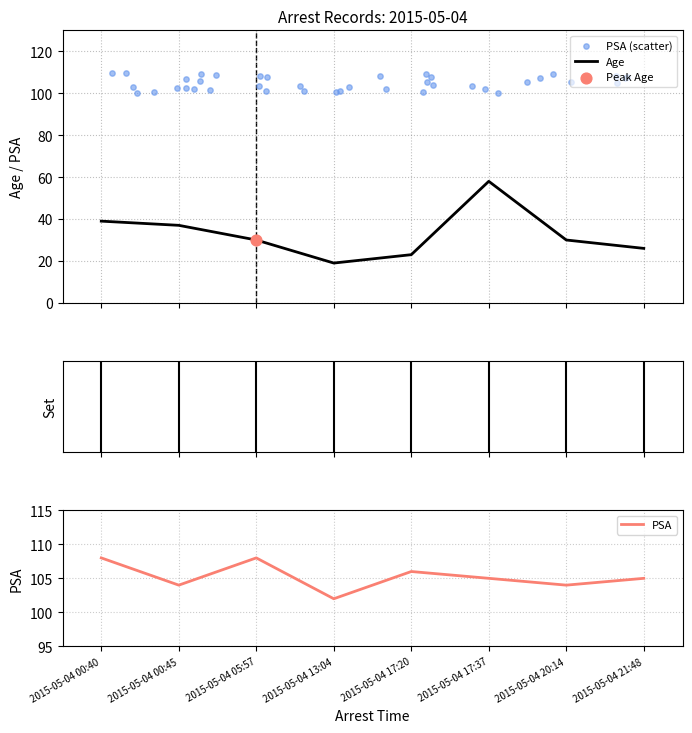

At how many categories does at least one series exceed 42?

8